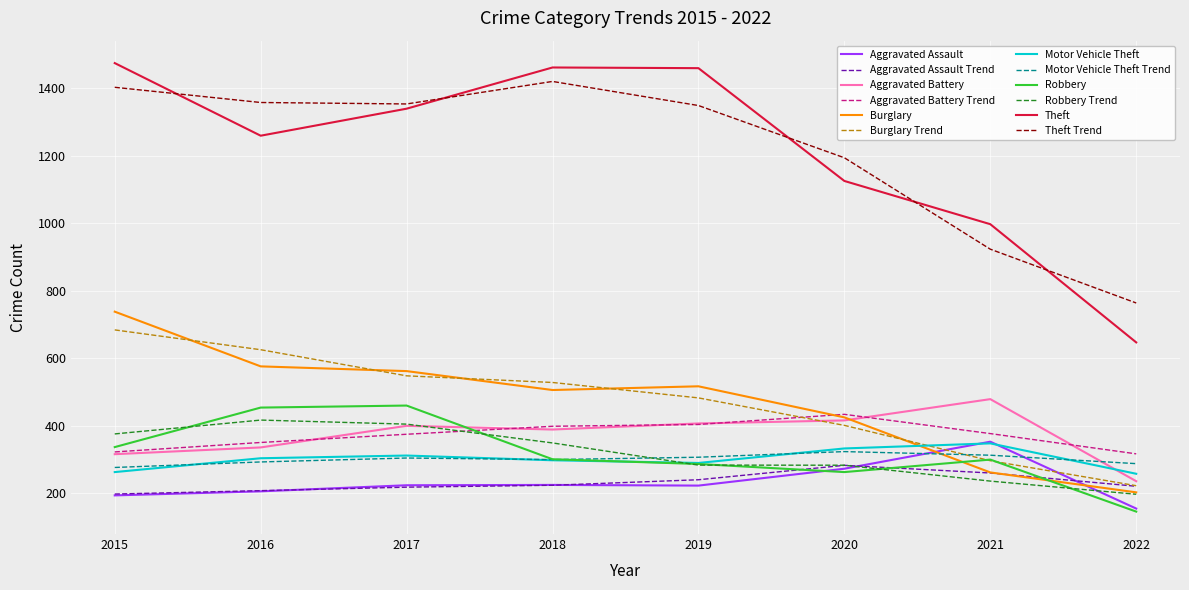

True or false: Aggravated Battery and Aggravated Assault cross at least once.

False